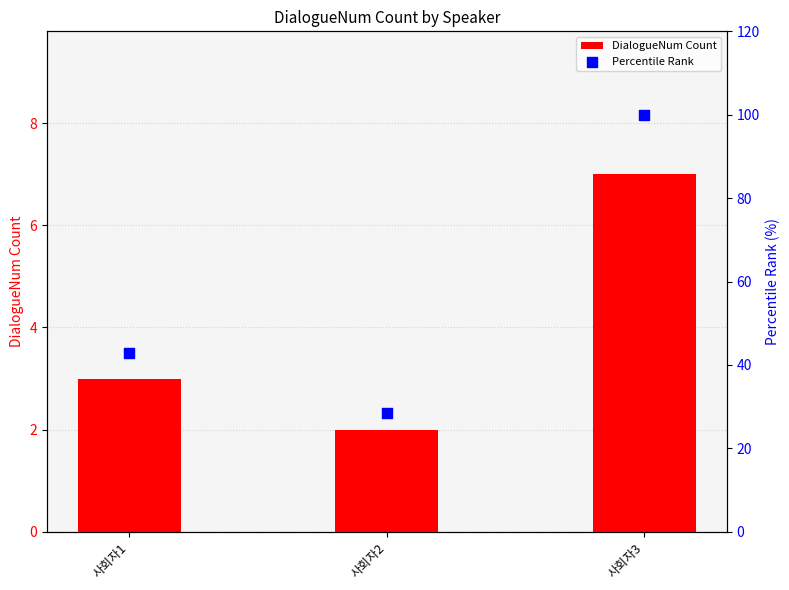

At which category is the sum across all series the highest?

사회자3